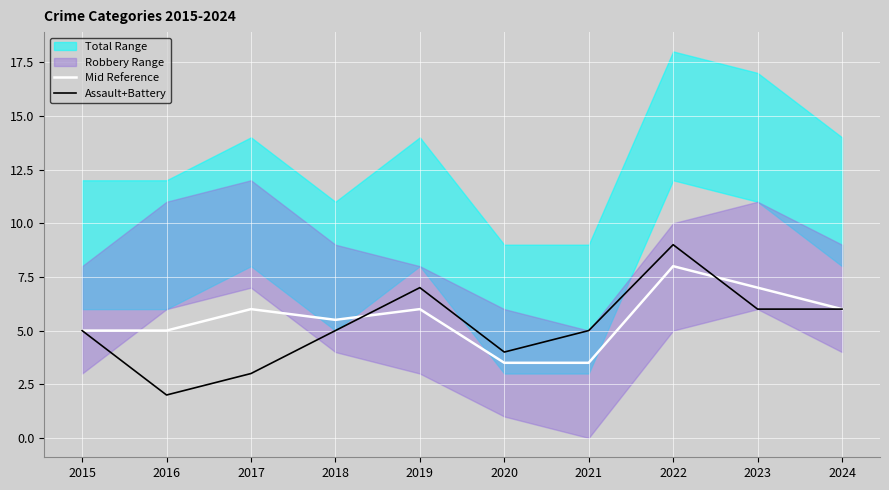

At which category is the sum across all series the highest?

2022